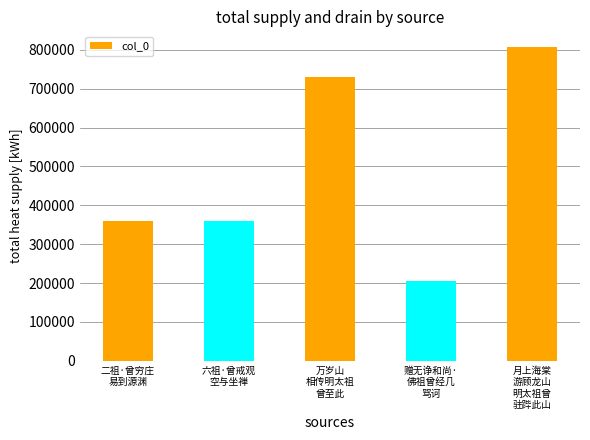

What position from the right is 赠无诤和尚·
佛祖曾经几
骂诃?

2